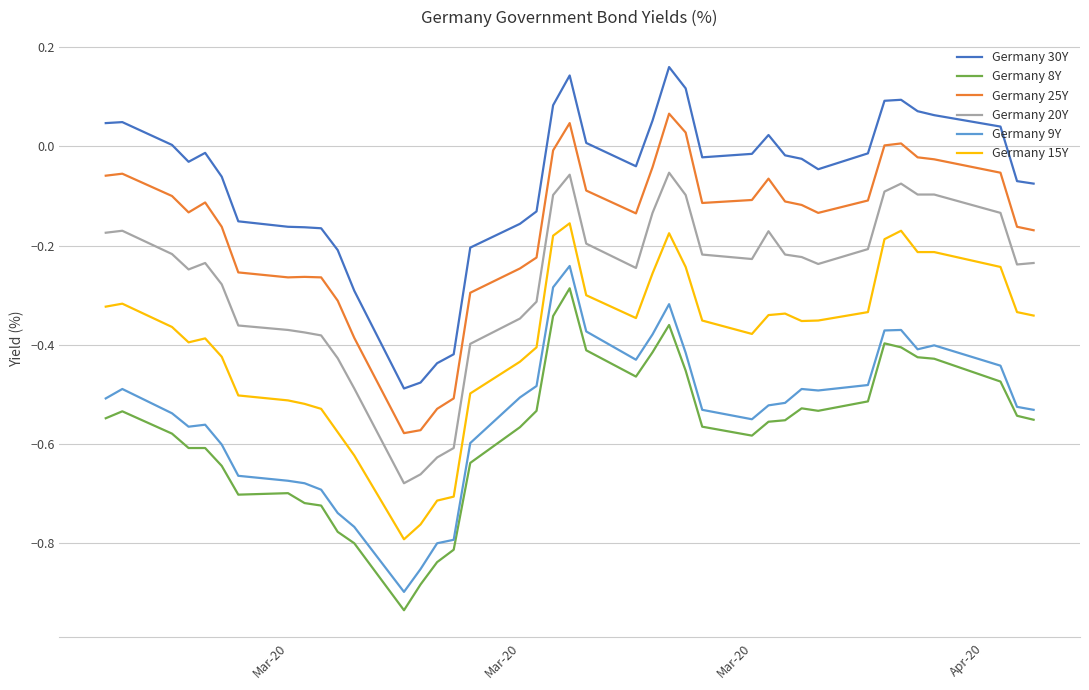

True or false: Germany 20Y and Germany 30Y intersect in this chart.

False